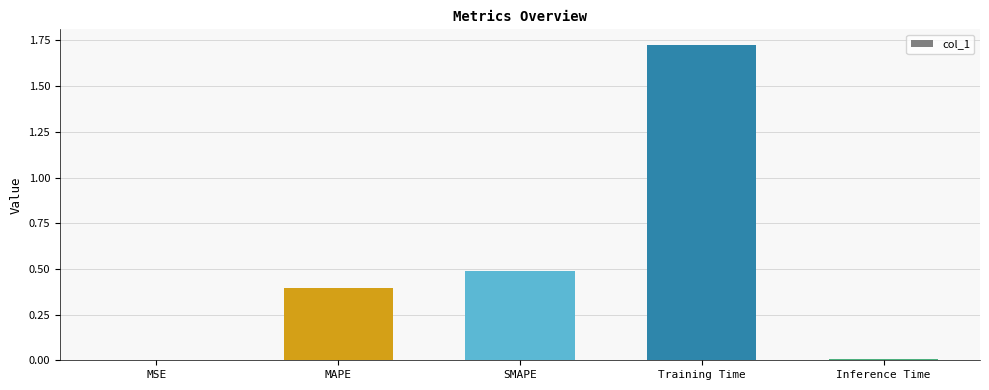

At which category does the chart reach its peak across all series?

Training Time